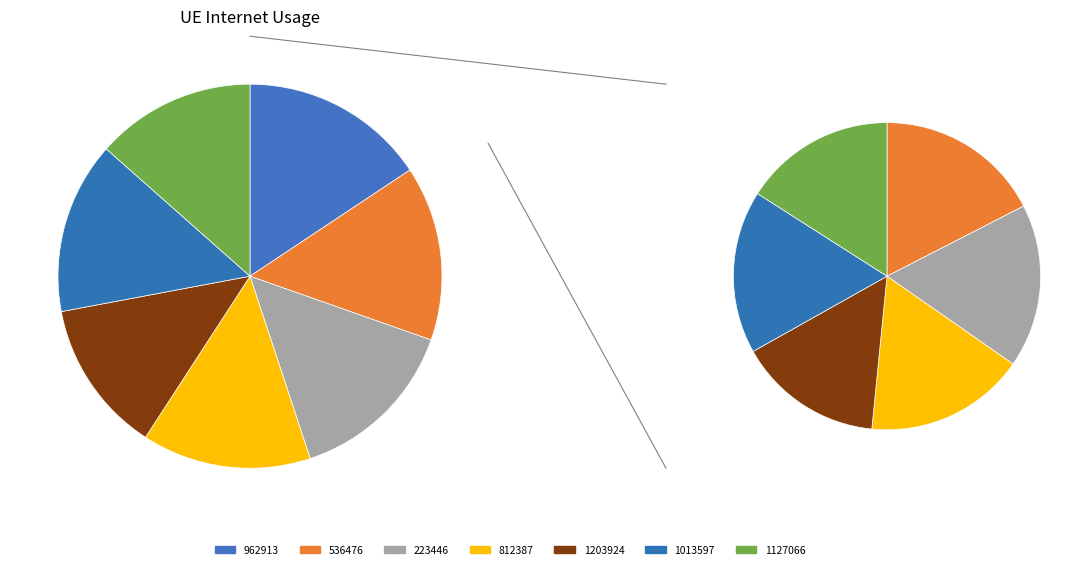

True or false: 223446 accounts for 27% of the total.

False